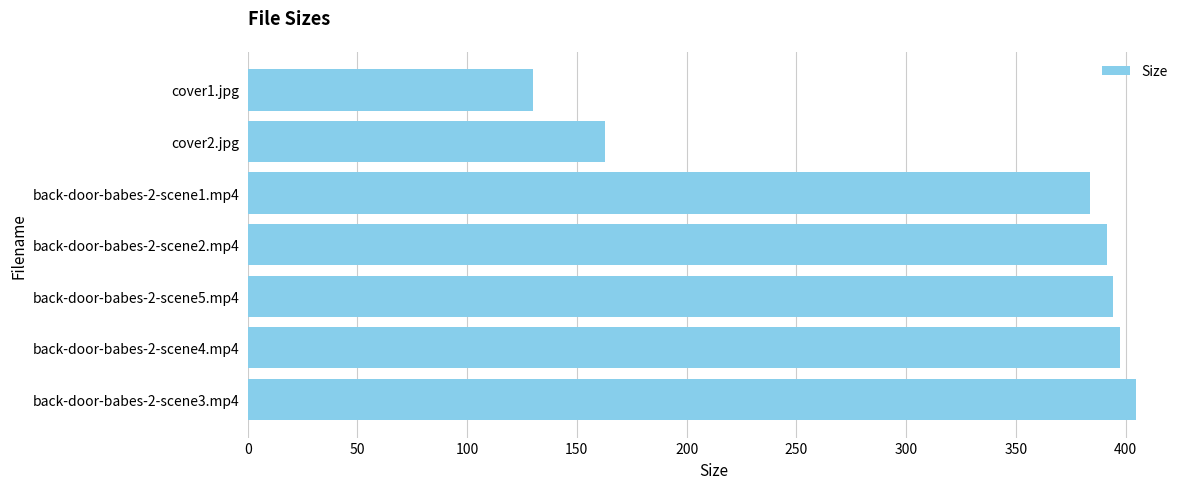

What is the difference between the second highest and second lowest values?

234.6